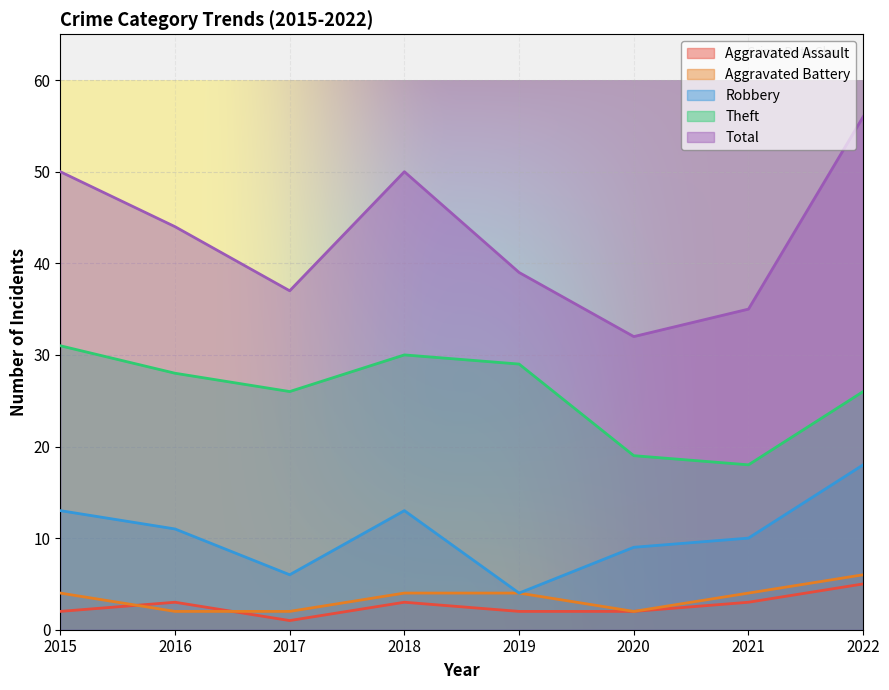

At which category is the sum across all series the highest?

2022